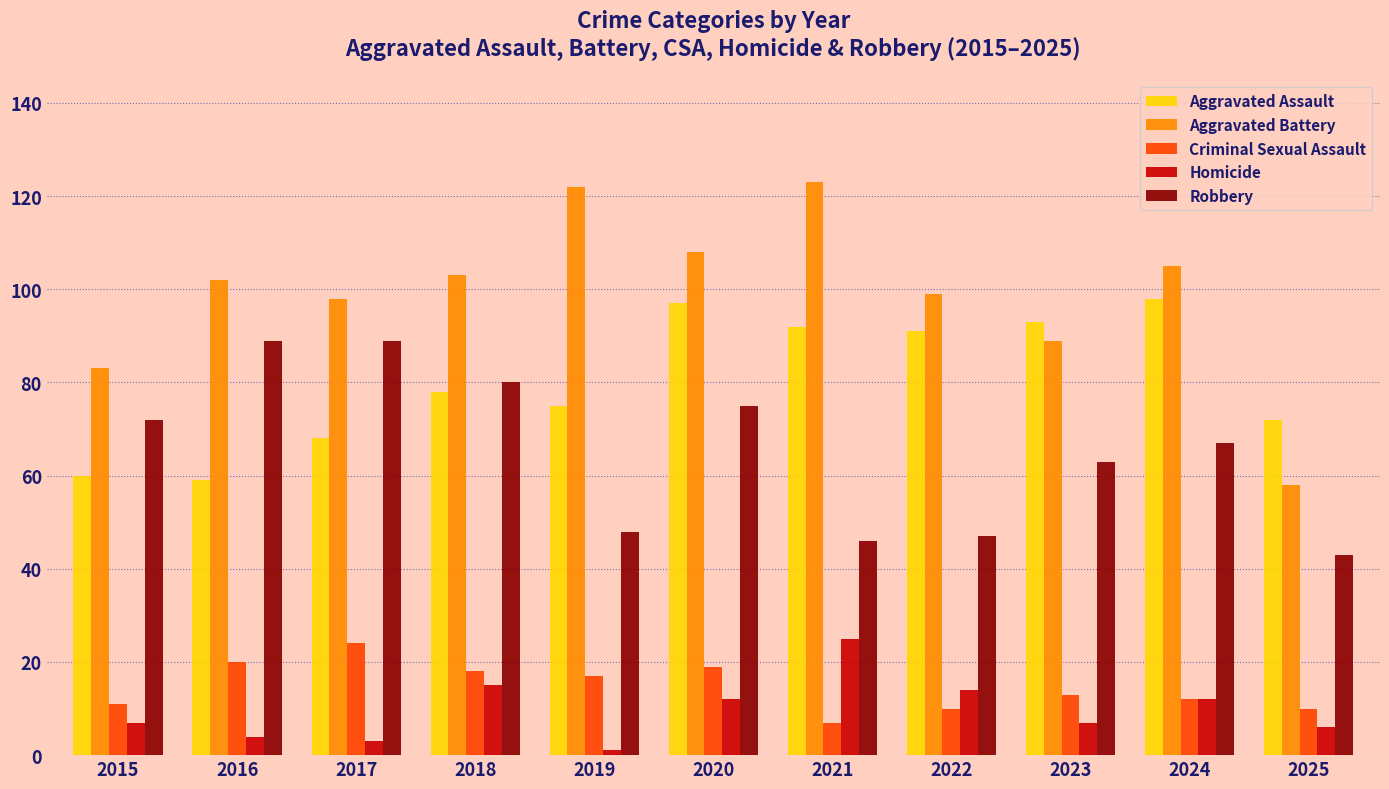

What is the average value of the Homicide series?

10